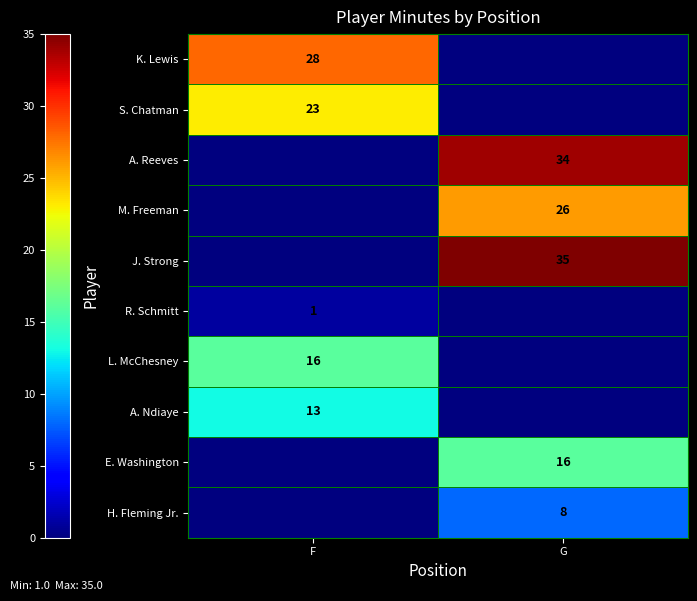

True or false: M. Freeman has a value of 16 at G.

False